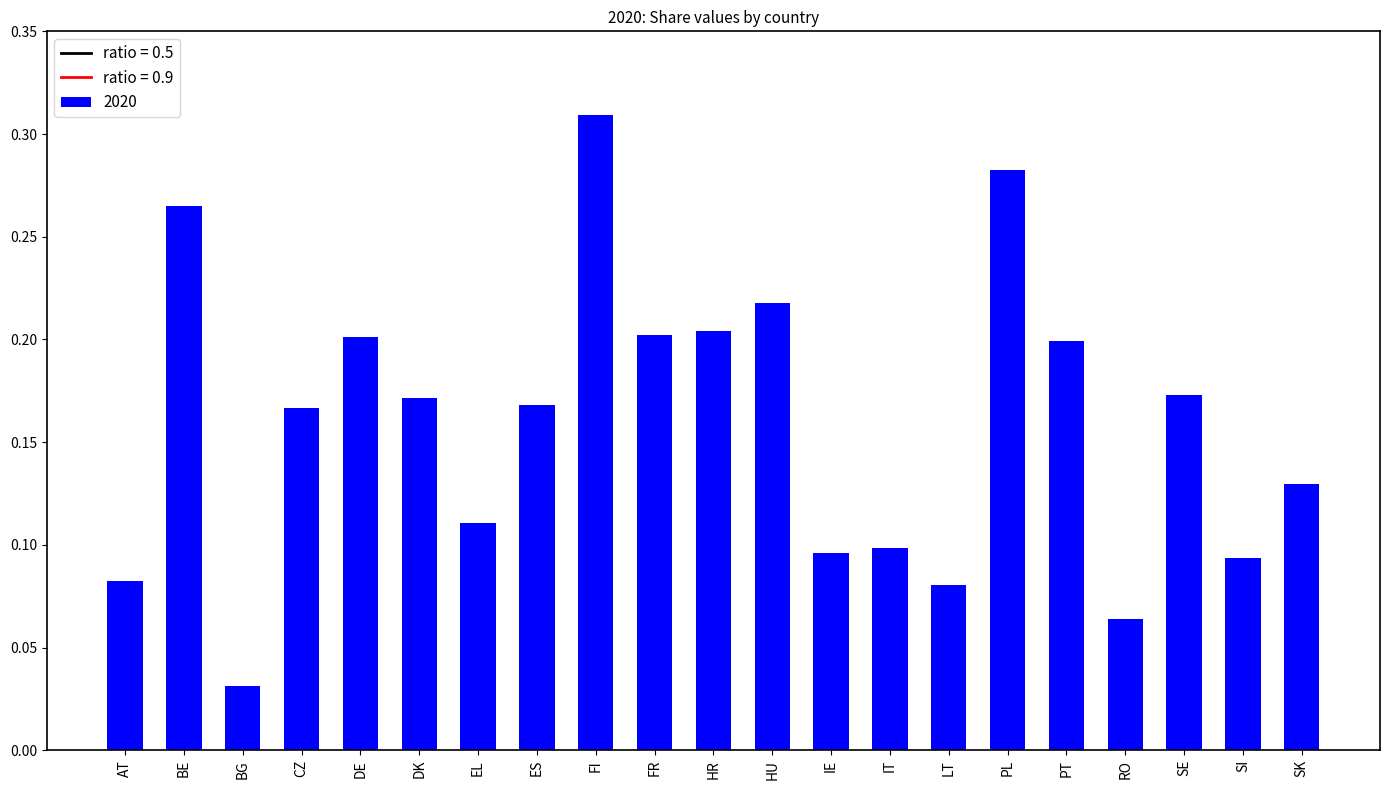

The chart shows a value of 0.1 at SI. True or false?

True